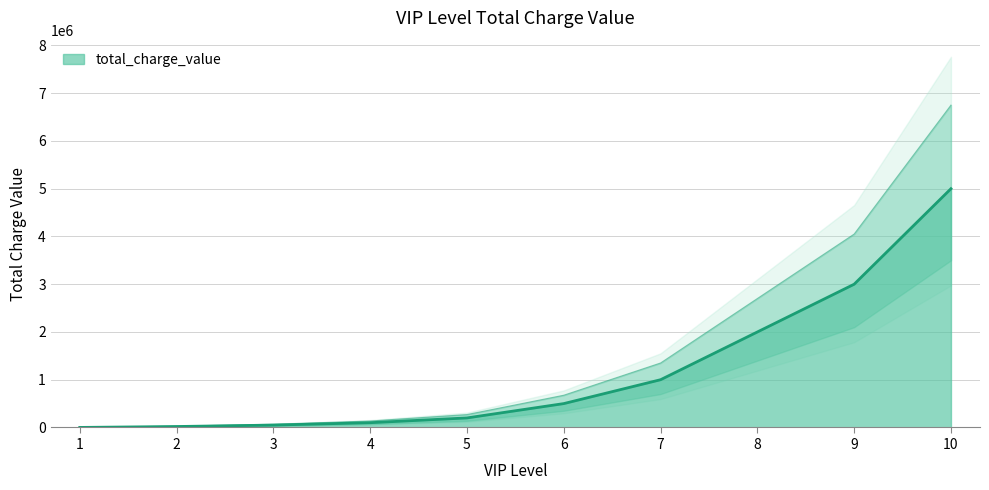

Is it true that the value at 3 is 50000?

True